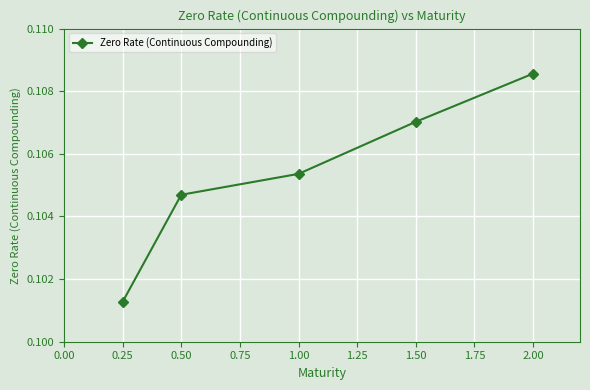

Which has a higher value, 0.50 or 0.25?

0.50